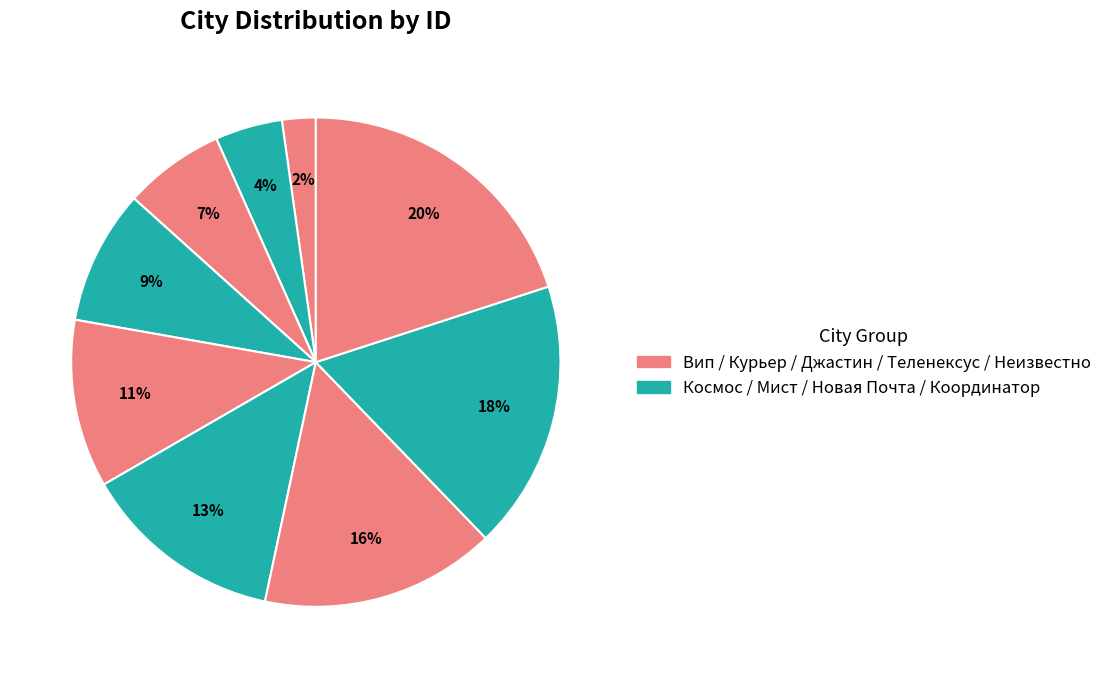

To the nearest percent, what is the difference between the largest and smallest slice percentages?

18%